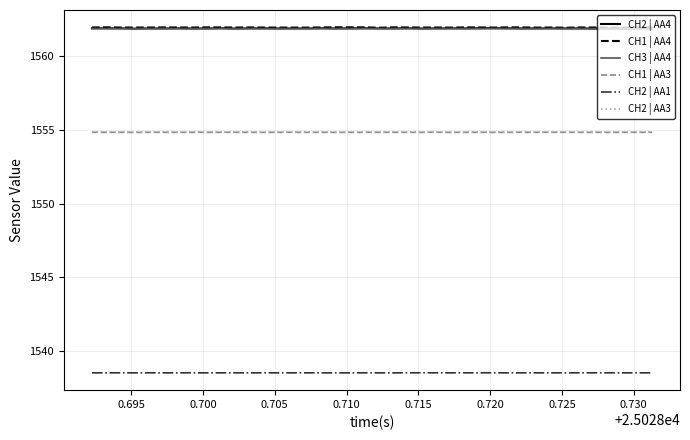

At how many categories does at least one series exceed 1540?

40